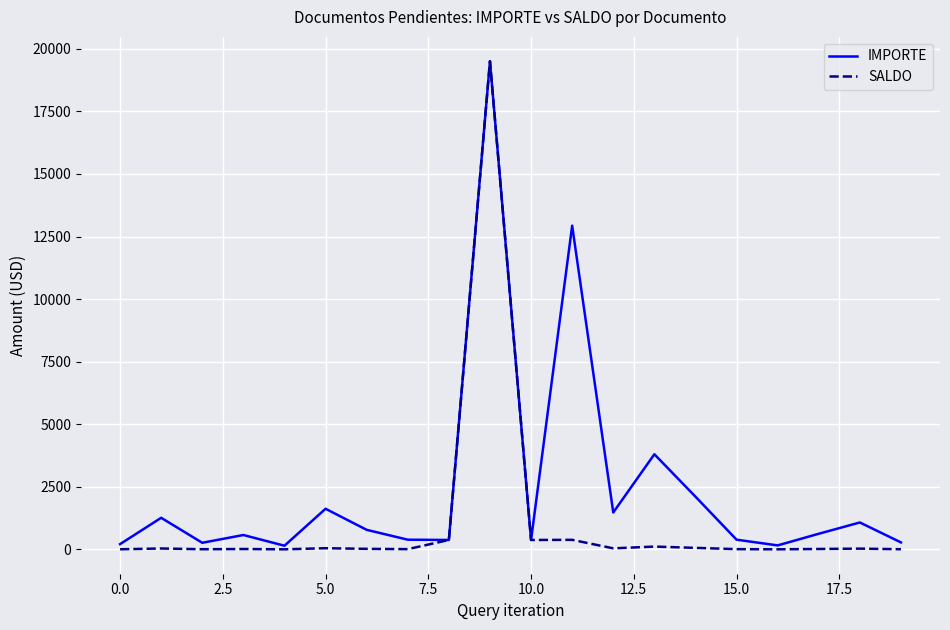

How many lines are shown in the chart?

2